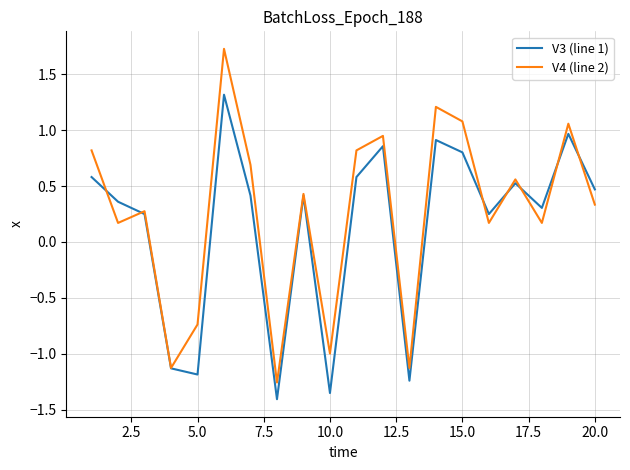

Rank the series by their maximum value, from highest to lowest.

V4 (line 2), V3 (line 1)